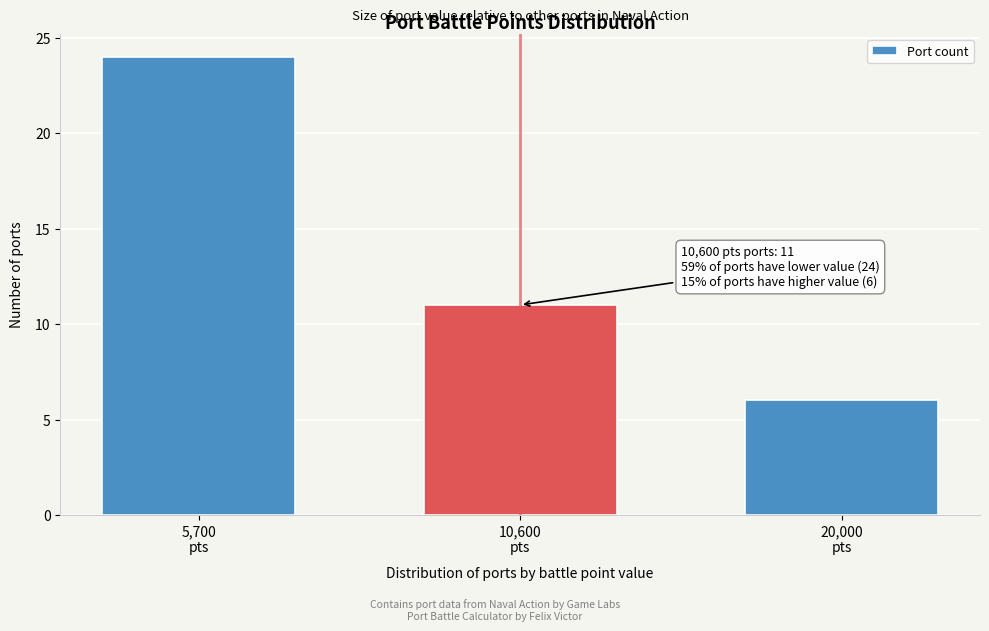

Reading left to right, extract all data points from this chart.

24	11	6